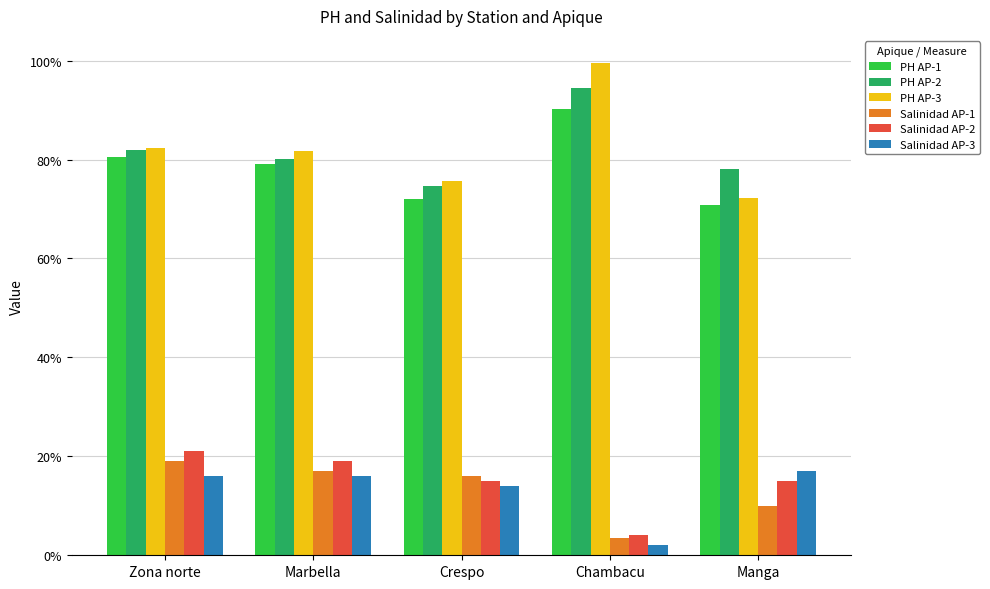

What are all the series names shown in the legend?

PH AP-1, PH AP-2, PH AP-3, Salinidad AP-1, Salinidad AP-2, Salinidad AP-3